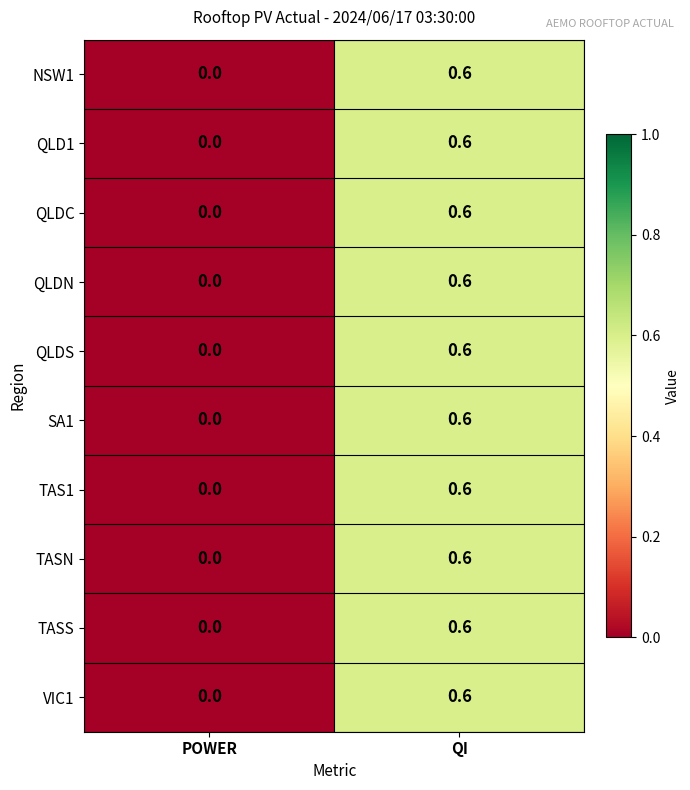

What is the average value of the VIC1 series?

0.3